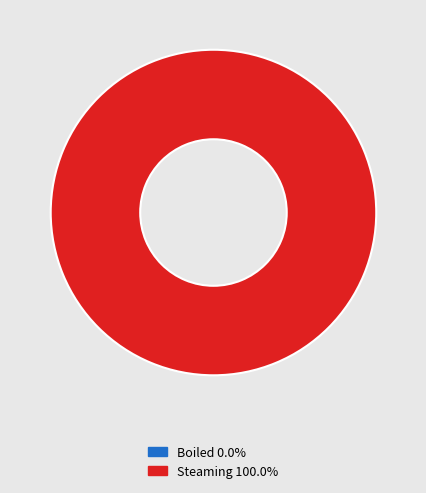

Is there a majority slice in this chart?

Yes